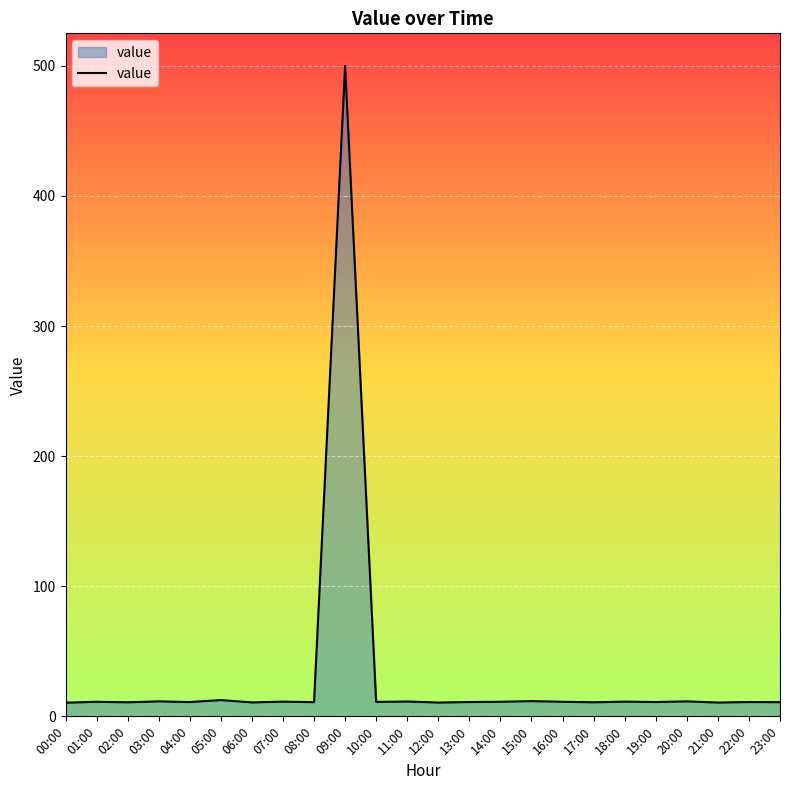

The value at 03:00 is 11.5. True or false?

True